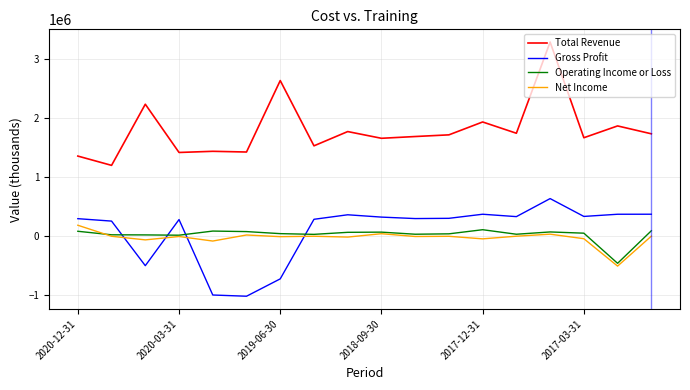

What is the smallest value displayed?

-1024200